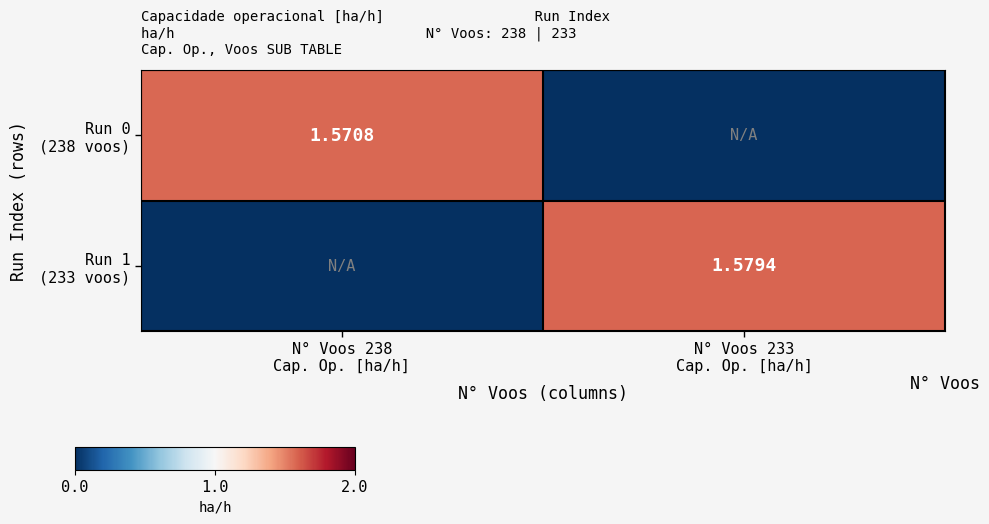

At which category is the sum across all series the highest?

N° Voos 233
Cap. Op. [ha/h]